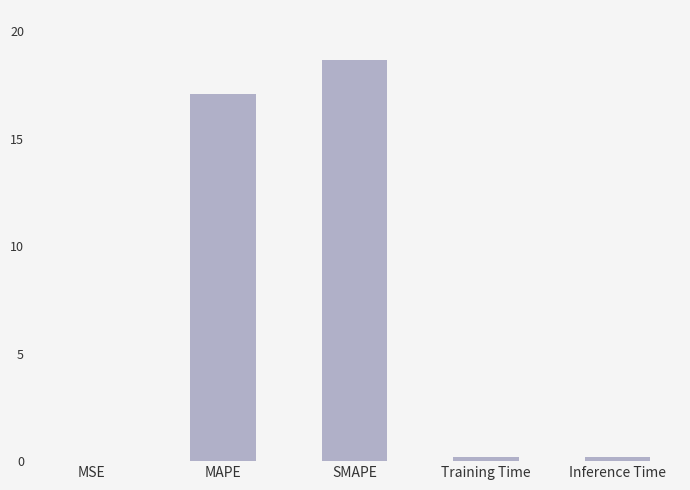

The chart shows a value of 18.7 at SMAPE. True or false?

True